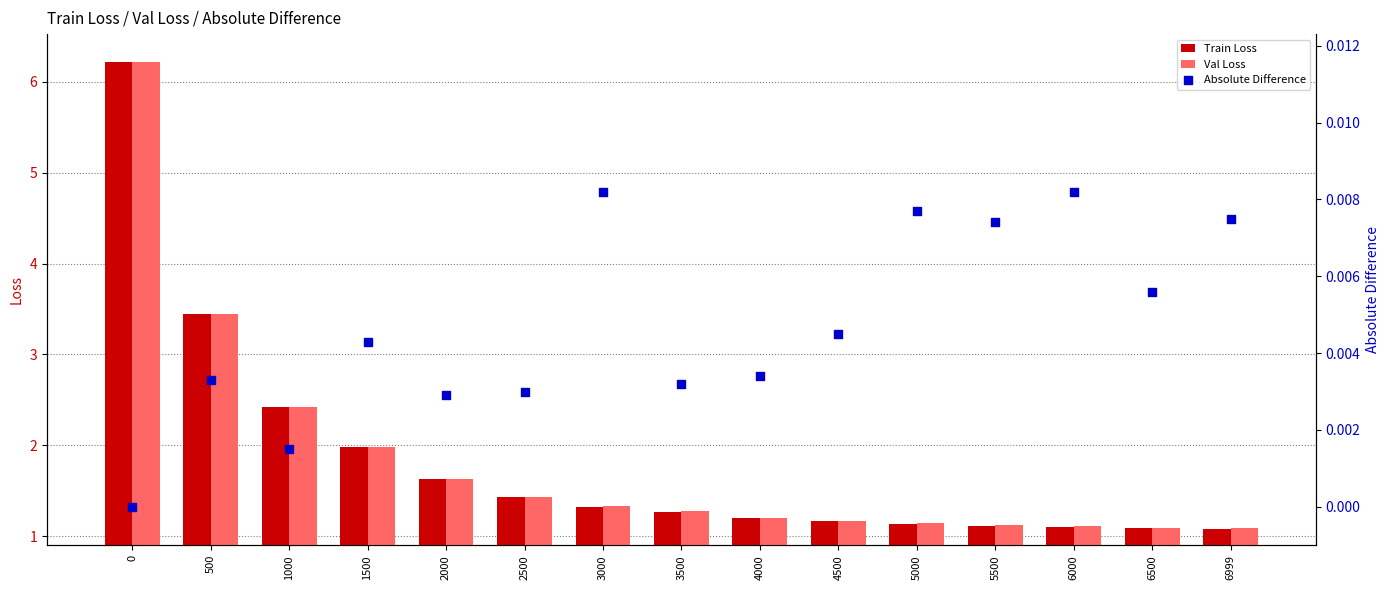

Which series has the largest total across all categories?

Val Loss